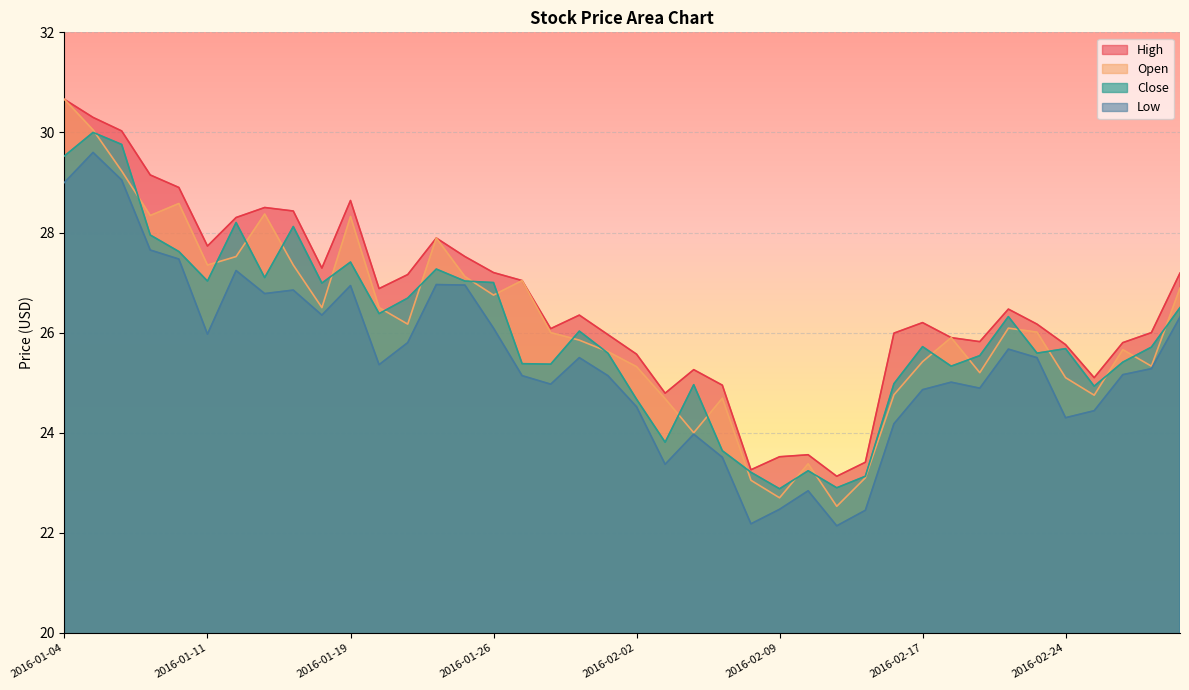

How many interior local valleys does the Close series have?

11